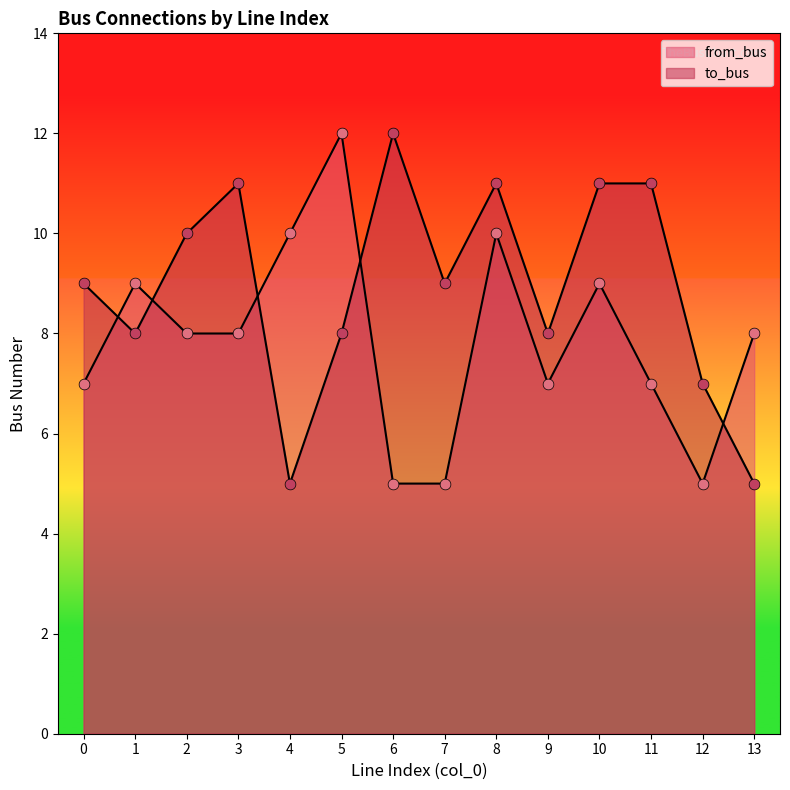

Is the value of to_bus at 11 greater than the value of from_bus at 6?

Yes